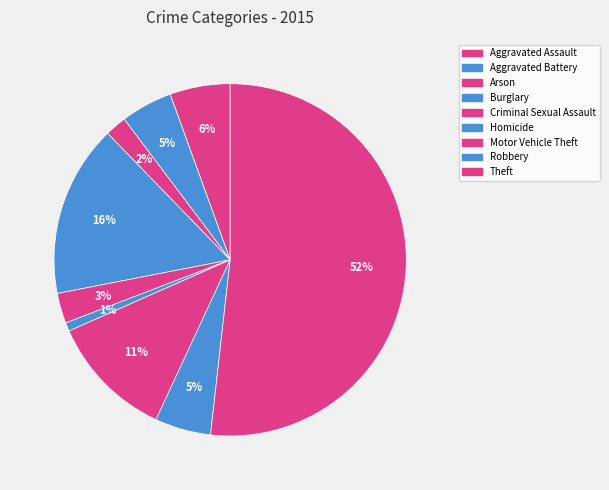

How many slices are in this pie chart?

9